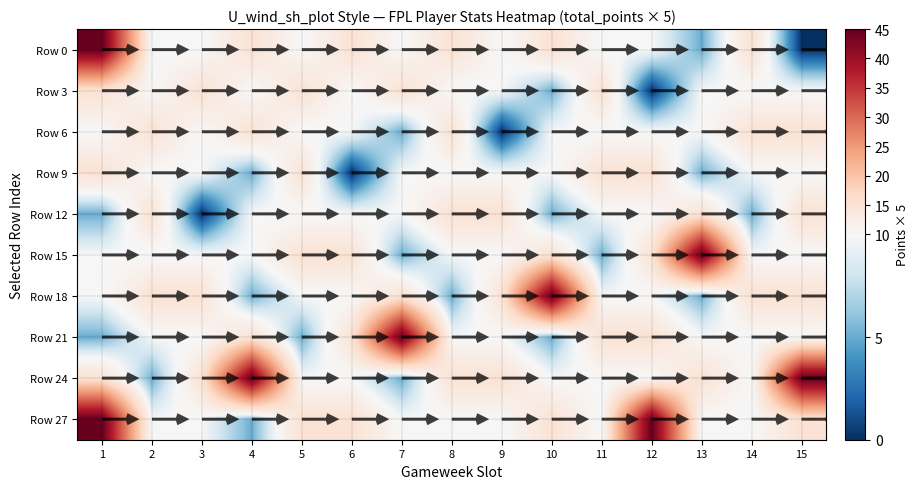

True or false: 10 has a value of 11 at 6.

False